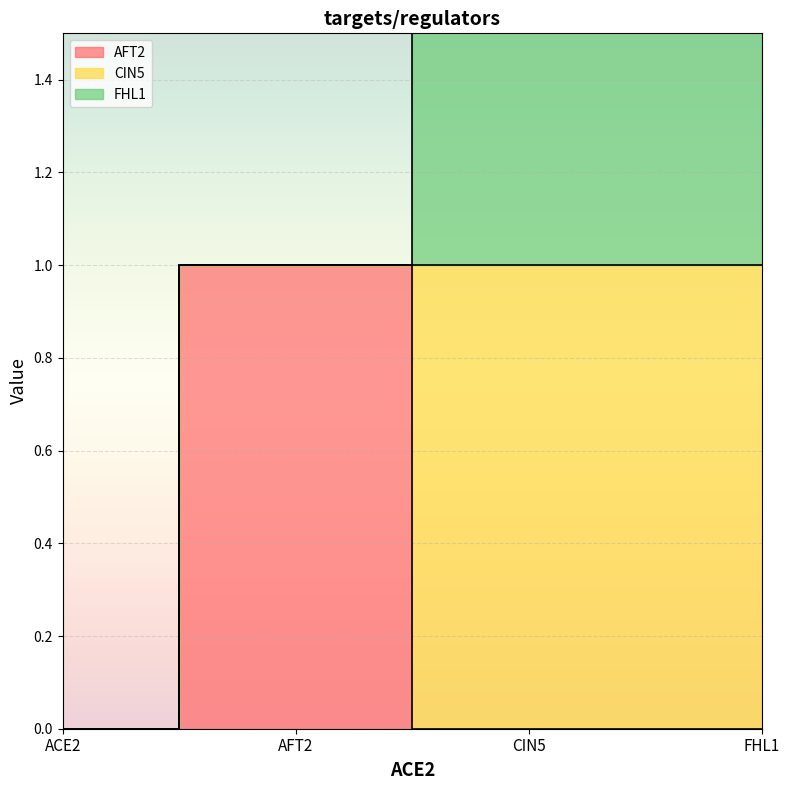

What is the label of the 1st point from the right?

FHL1